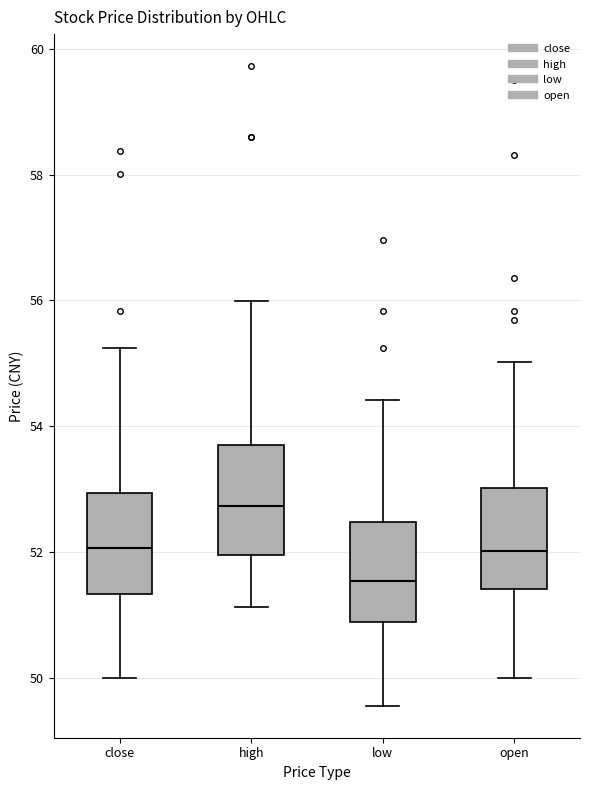

Reading left to right, transcribe this box plot: for each box, give where its median line is, the range the box spans, and where its two whiskers end, as read against the y-axis. The values are not printed on the chart, so give them approximately, as read against the axis.

close: median 52.0, box 51.4 to 53.0, whiskers 50.0 to 55.2
high: median 52.8, box 52.0 to 53.8, whiskers 51.2 to 56.0
low: median 51.6, box 50.8 to 52.4, whiskers 49.6 to 54.4
open: median 52.0, box 51.4 to 53.0, whiskers 50.0 to 55.0